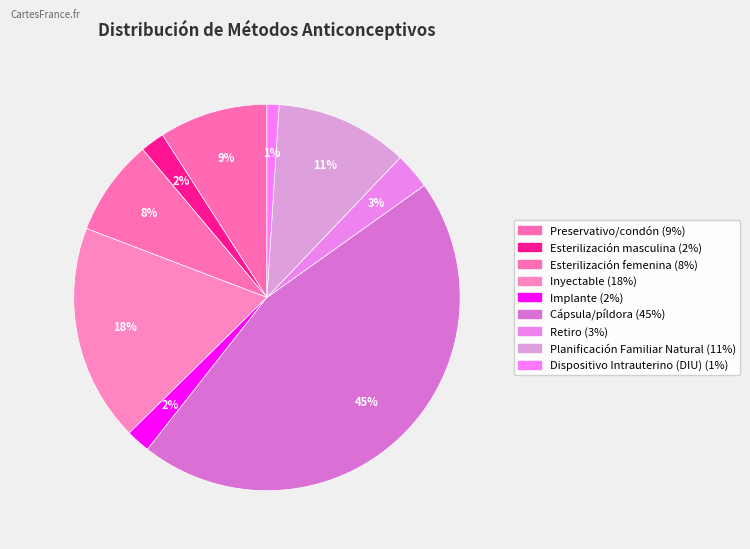

To the nearest percent, what portion does Dispositivo Intrauterino (DIU) represent?

1%